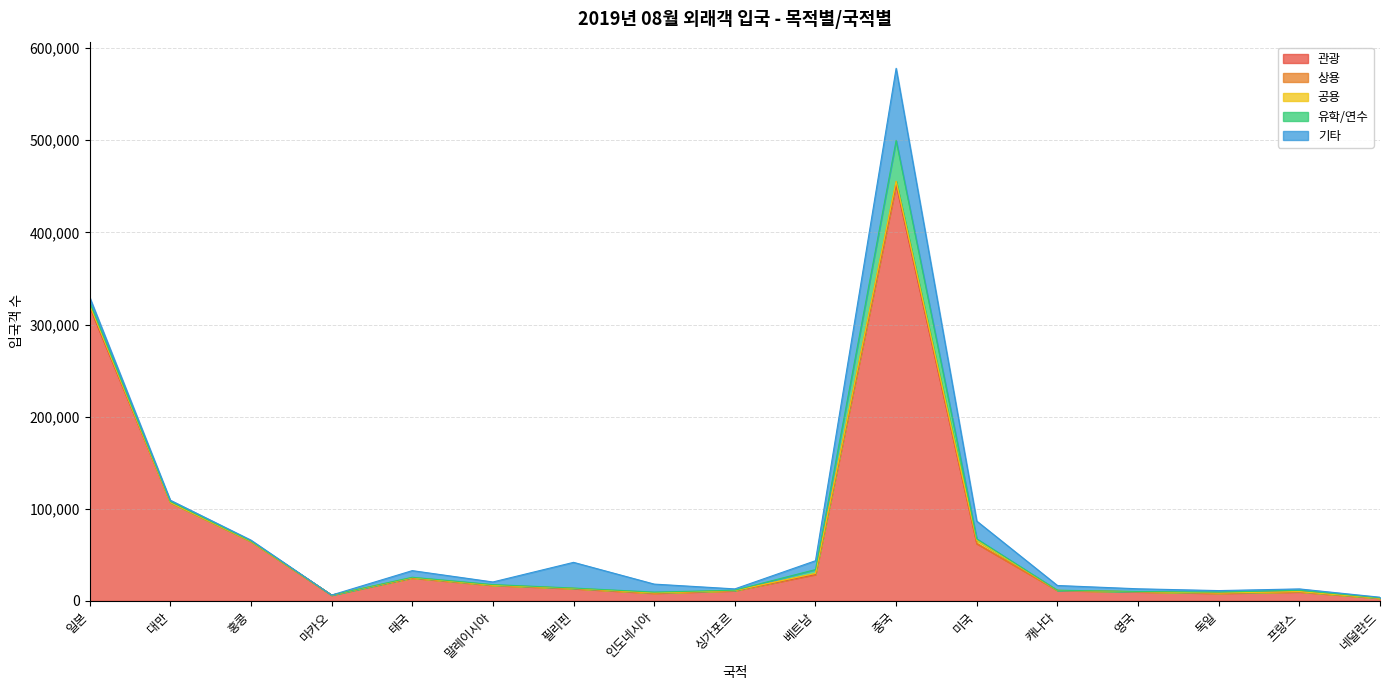

Read the 상용 value at 독일.

236